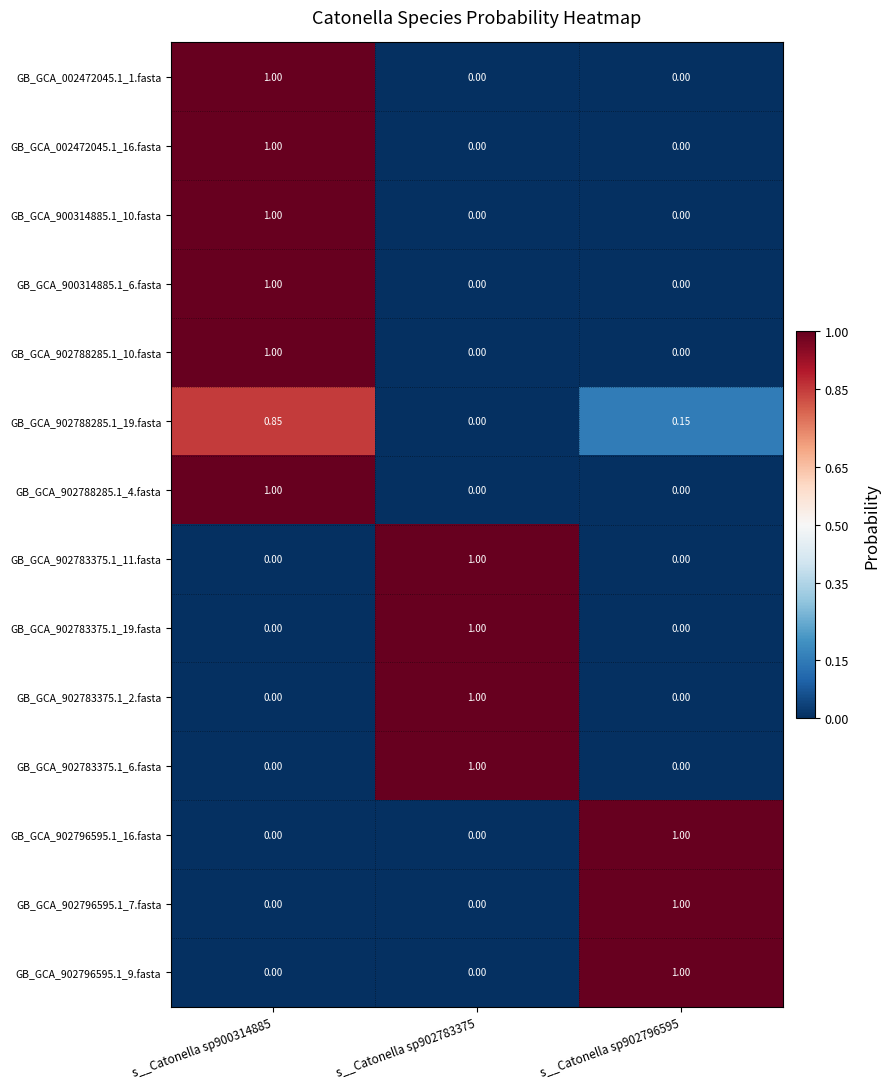

Is the value of GB_GCA_902796595.1_16.fasta at s__Catonella sp902796595 greater than the value of GB_GCA_900314885.1_6.fasta at s__Catonella sp902783375?

Yes